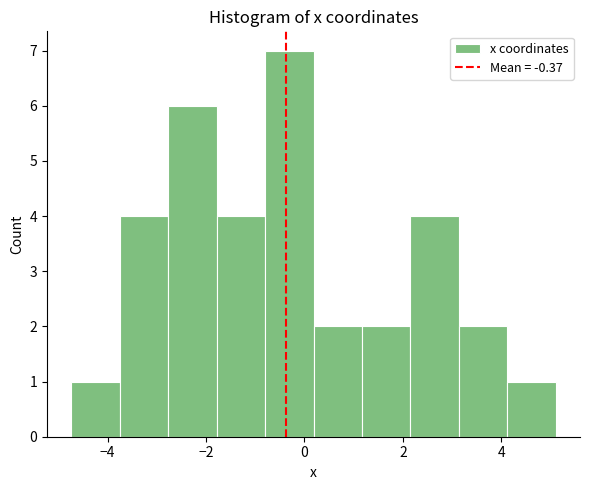

Over which range of the x-axis is the bar tallest?

-0.8 to 0.2